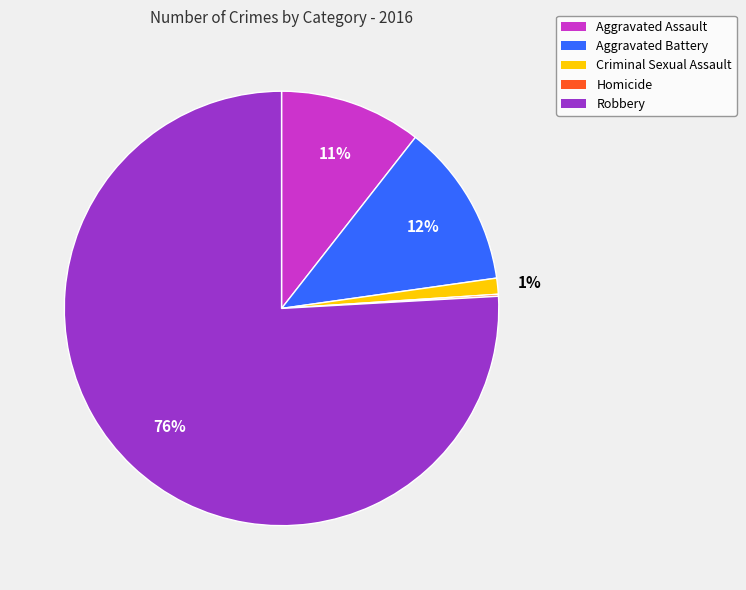

Which slice is the largest?

Robbery